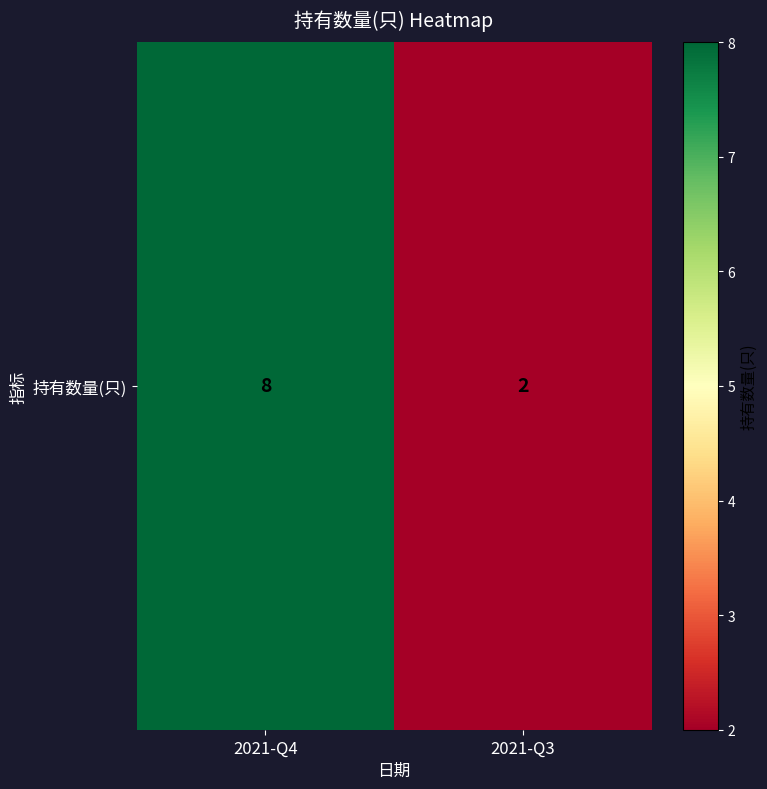

True or false: the data shows 8 at 2021-Q4.

True